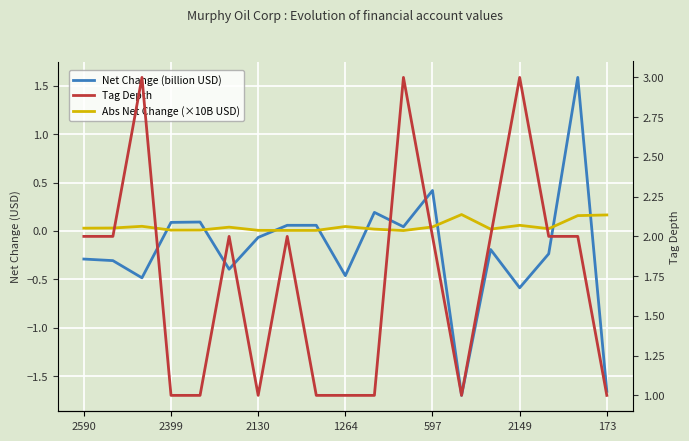

The Net Change (billion USD) series shows 2.7 at 17. True or false?

False